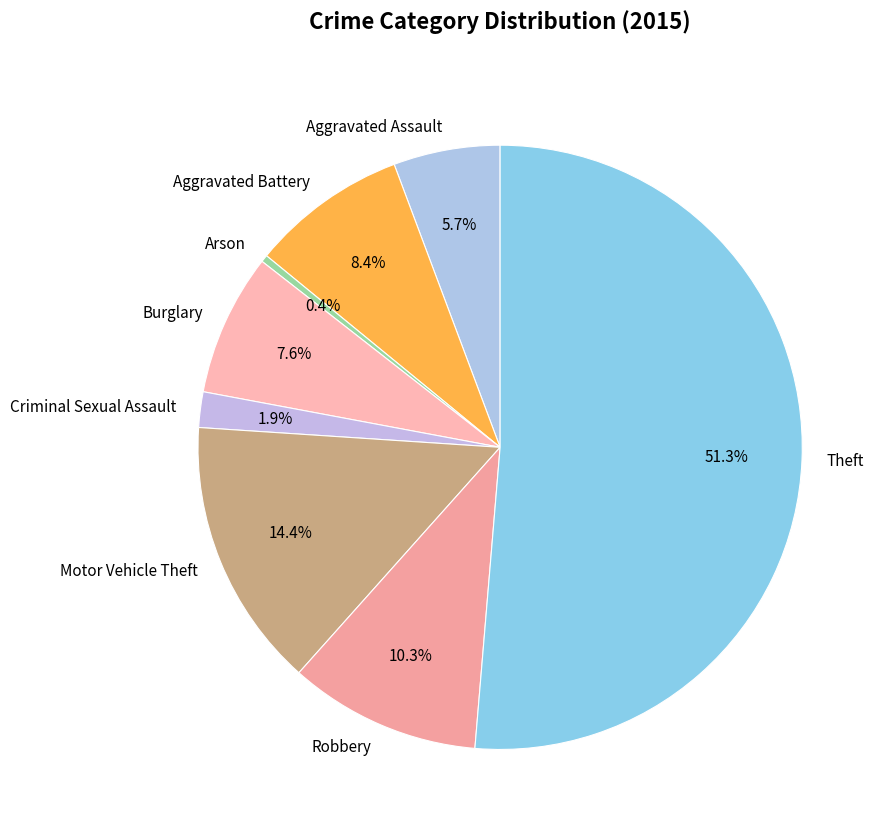

What portion of the pie excludes Theft?

48.7%